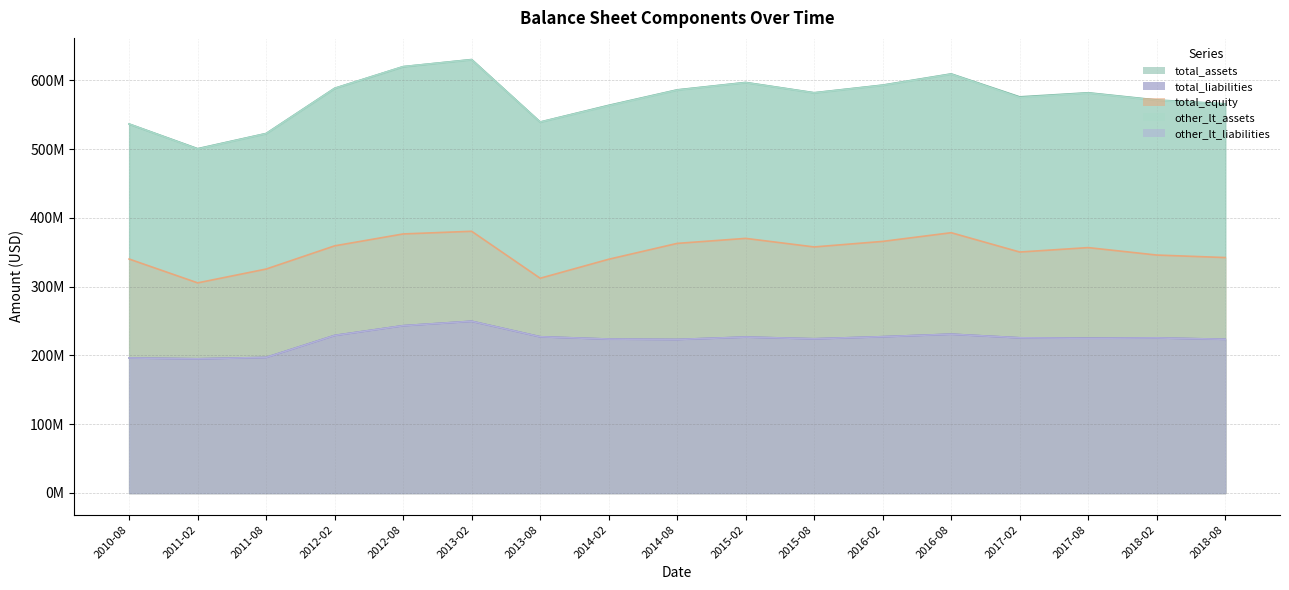

Reading left to right, what are all the values shown in this chart?

total_assets: 2010-08=536653000	2011-02=500804000	2011-08=522890000	2012-02=588644000	2012-08=620112000	2013-02=630432000	2013-08=539574000	2014-02=563828000	2014-08=586348000	2015-02=597117000	2015-08=582172000	2016-02=593273000	2016-08=609570000	2017-02=576179000	2017-08=582114000	2018-02=571627000	2018-08=565992000
total_liabilities: 2010-08=196384000	2011-02=195199000	2011-08=197177000	2012-02=229171000	2012-08=243338000	2013-02=249783000	2013-08=227245000	2014-02=223881000	2014-08=223309000	2015-02=226793000	2015-08=224304000	2016-02=227332000	2016-08=230997000	2017-02=225704000	2017-08=225213000	2018-02=225545000	2018-08=223555000
total_equity: 2010-08=340269000	2011-02=305605000	2011-08=325713000	2012-02=359472000	2012-08=376774000	2013-02=380649000	2013-08=312329000	2014-02=339947000	2014-08=363038000	2015-02=370324000	2015-08=357868000	2016-02=365941000	2016-08=378572000	2017-02=350475000	2017-08=356901000	2018-02=346082000	2018-08=342437000
other_lt_assets: 2010-08=536653000	2011-02=500328000	2011-08=522685000	2012-02=588492000	2012-08=620112000	2013-02=630172000	2013-08=539438000	2014-02=563261000	2014-08=585979000	2015-02=596850000	2015-08=581918000	2016-02=592938000	2016-08=609150000	2017-02=575154000	2017-08=581626000	2018-02=571119000	2018-08=565729000
other_lt_liabilities: 2010-08=196384000	2011-02=195199000	2011-08=197177000	2012-02=229161000	2012-08=243338000	2013-02=249783000	2013-08=227245000	2014-02=223881000	2014-08=223309000	2015-02=226793000	2015-08=224304000	2016-02=227332000	2016-08=230964000	2017-02=225704000	2017-08=225001000	2018-02=225545000	2018-08=223555000